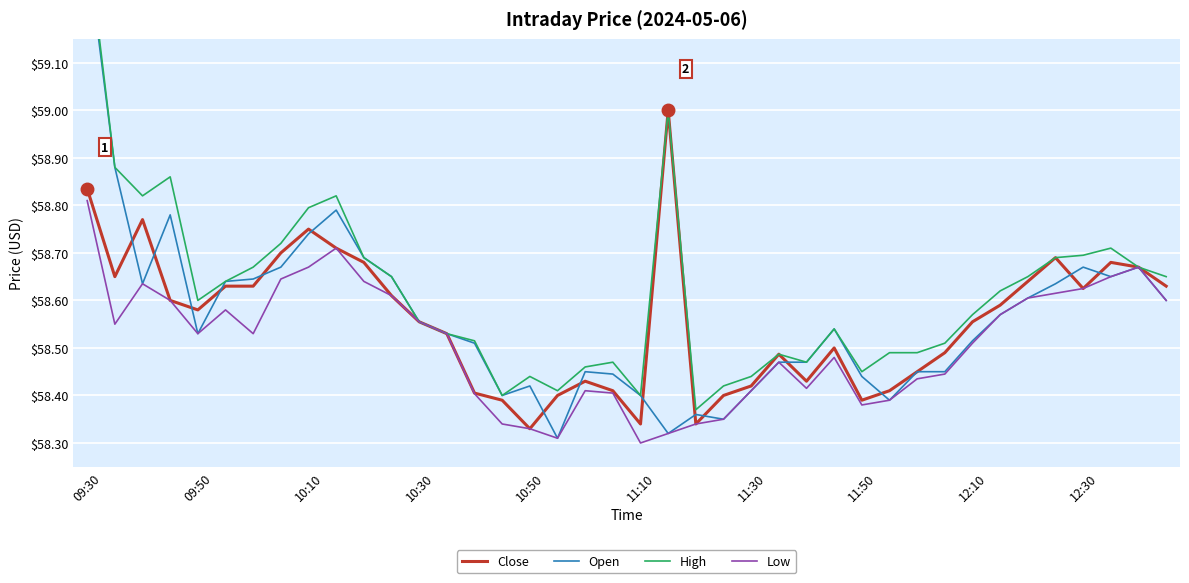

List the series in order of their peak value, lowest first.

Low, Close, Open, High